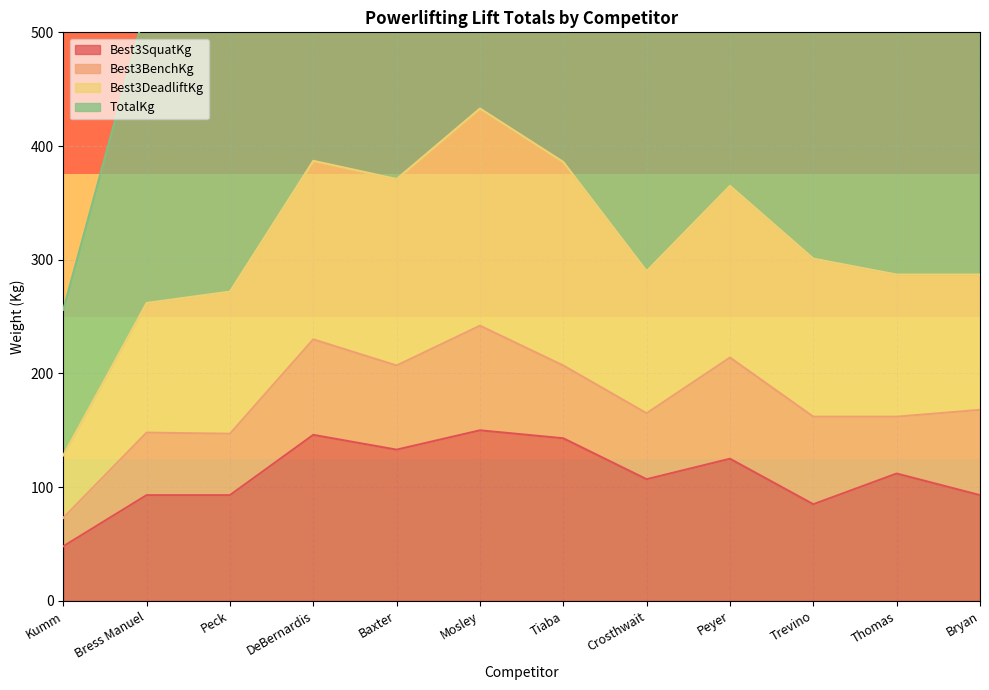

True or false: TotalKg and Best3SquatKg cross at least once.

False